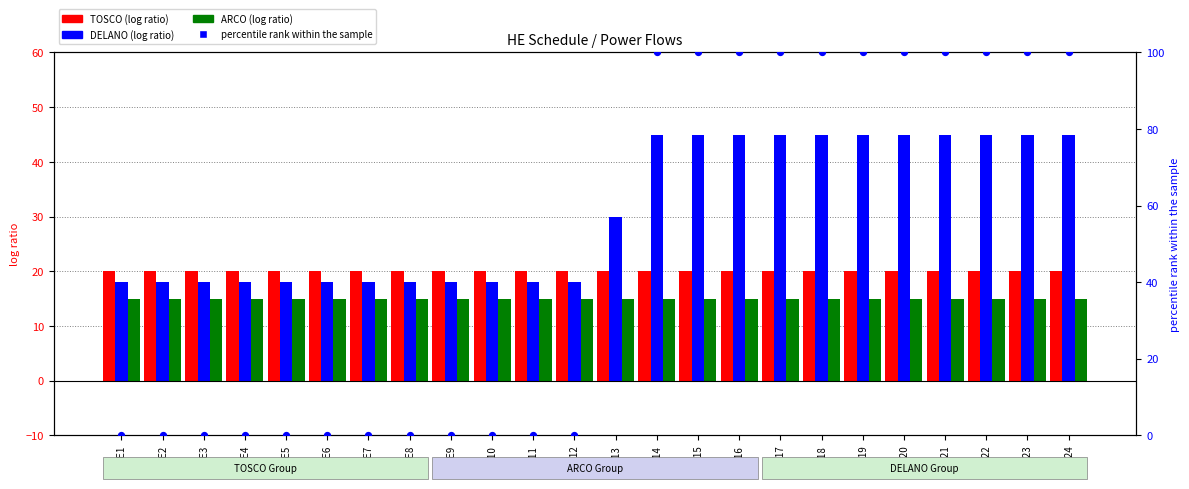

What are all the series names shown in the legend?

TOSCO, DELANO, ARCO, percentile rank within the sample